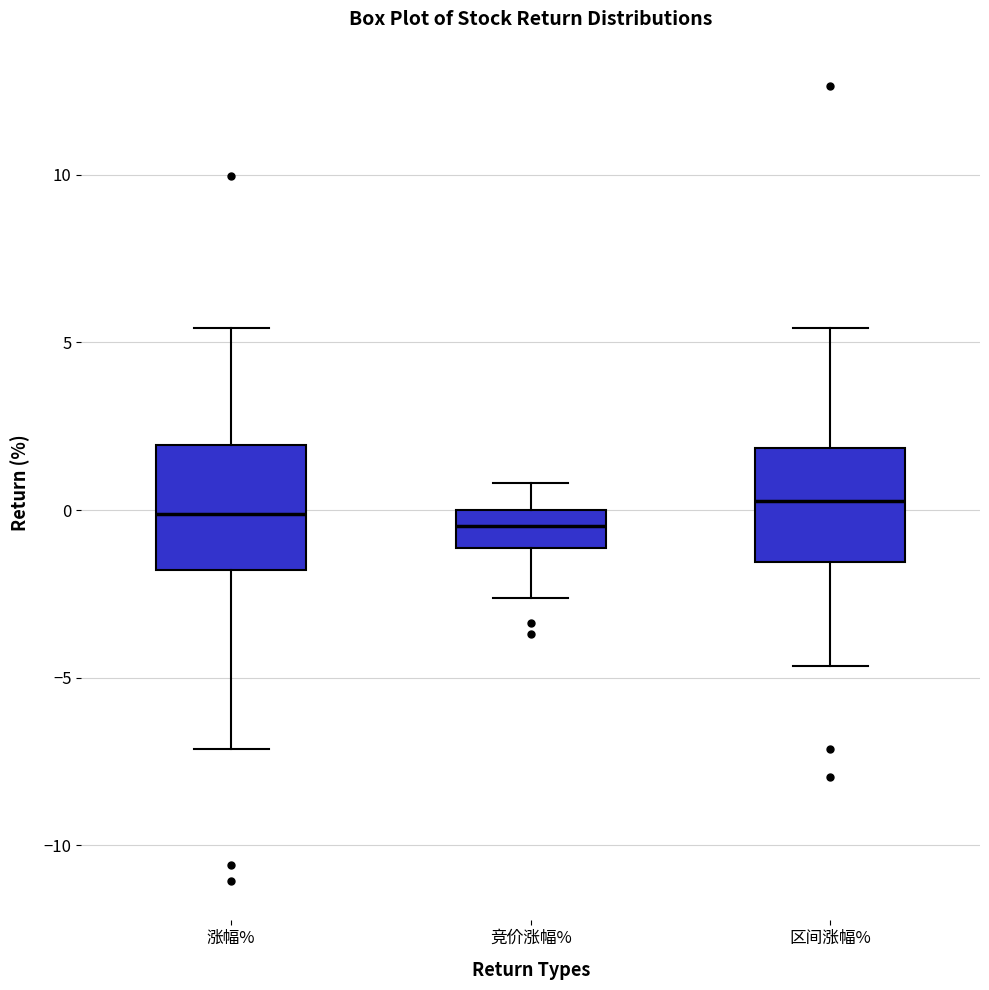

Reading left to right, read every box against the y-axis: the position of its median line, the range the box covers, and the ends of its whiskers. The values are not printed on the chart, so give them approximately, as read against the axis.

涨幅%: median 0.0, box -2.0 to 2.0, whiskers -7.0 to 5.5
竞价涨幅%: median -0.5, box -1.0 to 0.0, whiskers -2.5 to 1.0
区间涨幅%: median 0.5, box -1.5 to 2.0, whiskers -4.5 to 5.5